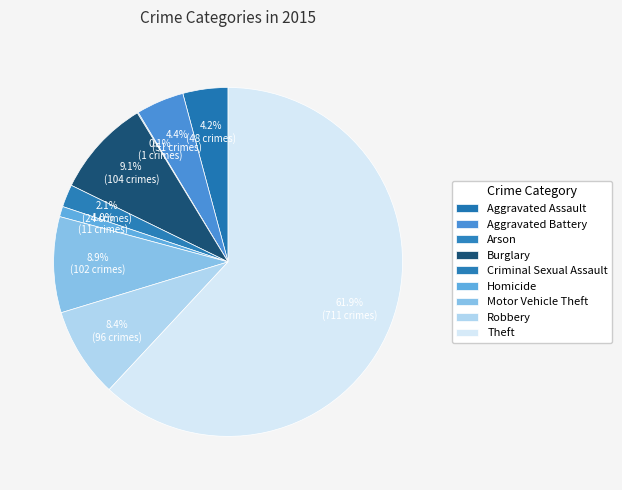

How much of the chart is everything except Arson?

99.9%